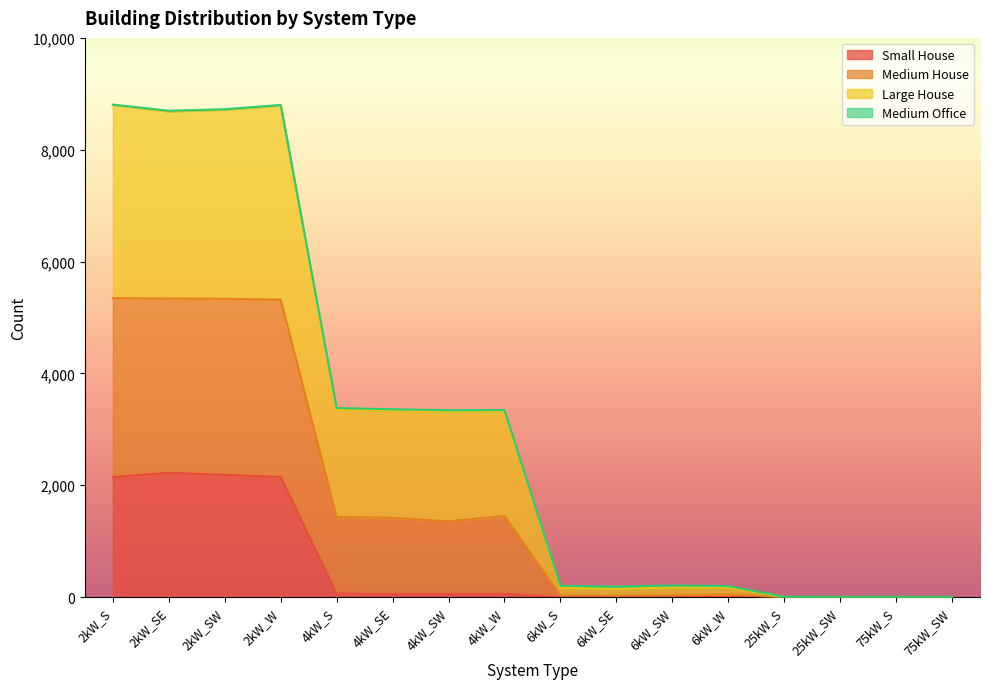

How many lines are shown in the chart?

4